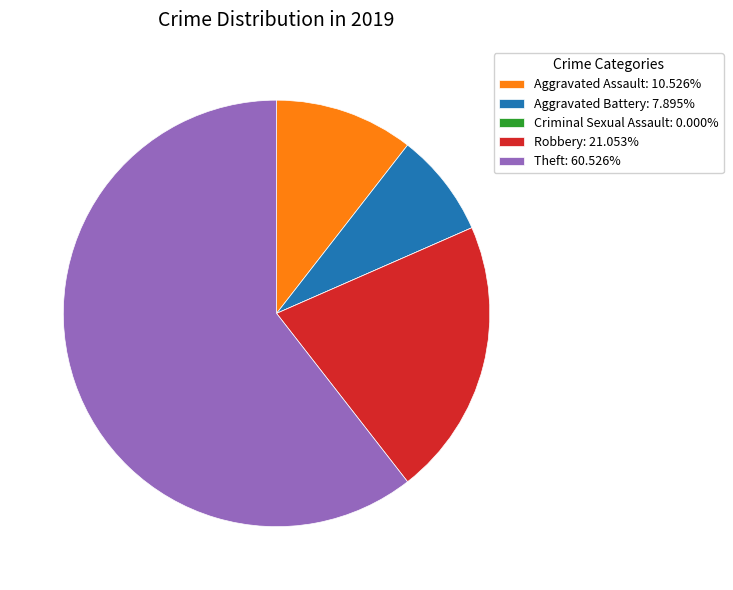

Approximately how many times larger is the value at Aggravated Assault: 10.526% compared to Robbery: 21.053%?

0.5